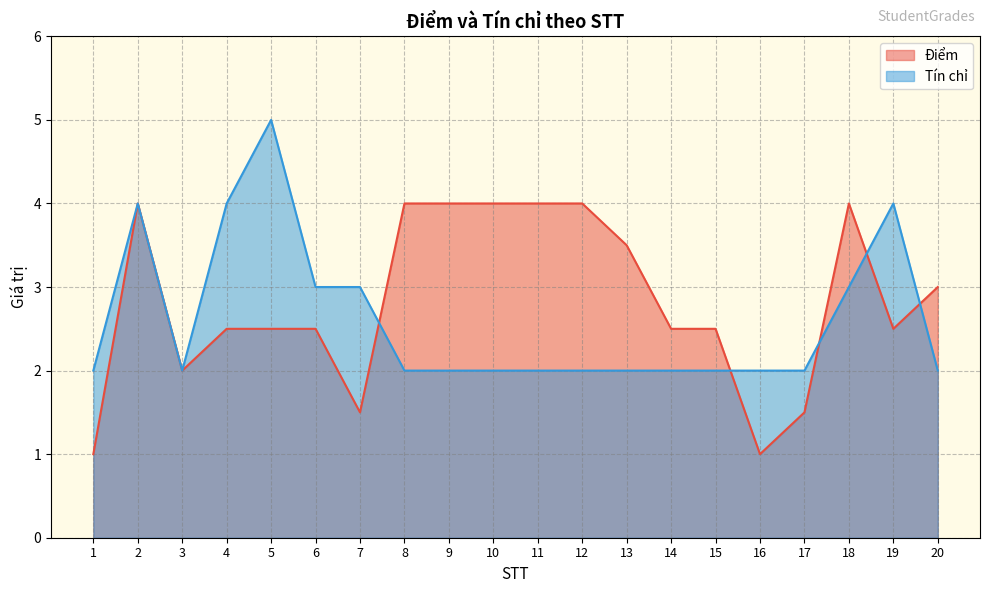

Reading left to right, what are all the values shown in this chart?

Điểm: 1=1.0	2=4.0	3=2.0	4=2.5	5=2.5	6=2.5	7=1.5	8=4.0	9=4.0	10=4.0	11=4.0	12=4.0	13=3.5	14=2.5	15=2.5	16=1.0	17=1.5	18=4.0	19=2.5	20=3.0
Tín chỉ: 1=2.0	2=4.0	3=2.0	4=4.0	5=5.0	6=3.0	7=3.0	8=2.0	9=2.0	10=2.0	11=2.0	12=2.0	13=2.0	14=2.0	15=2.0	16=2.0	17=2.0	18=3.0	19=4.0	20=2.0